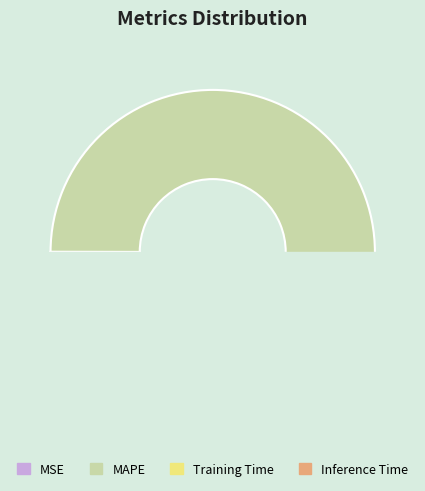

The Inference Time slice represents 0% of the pie. True or false?

True